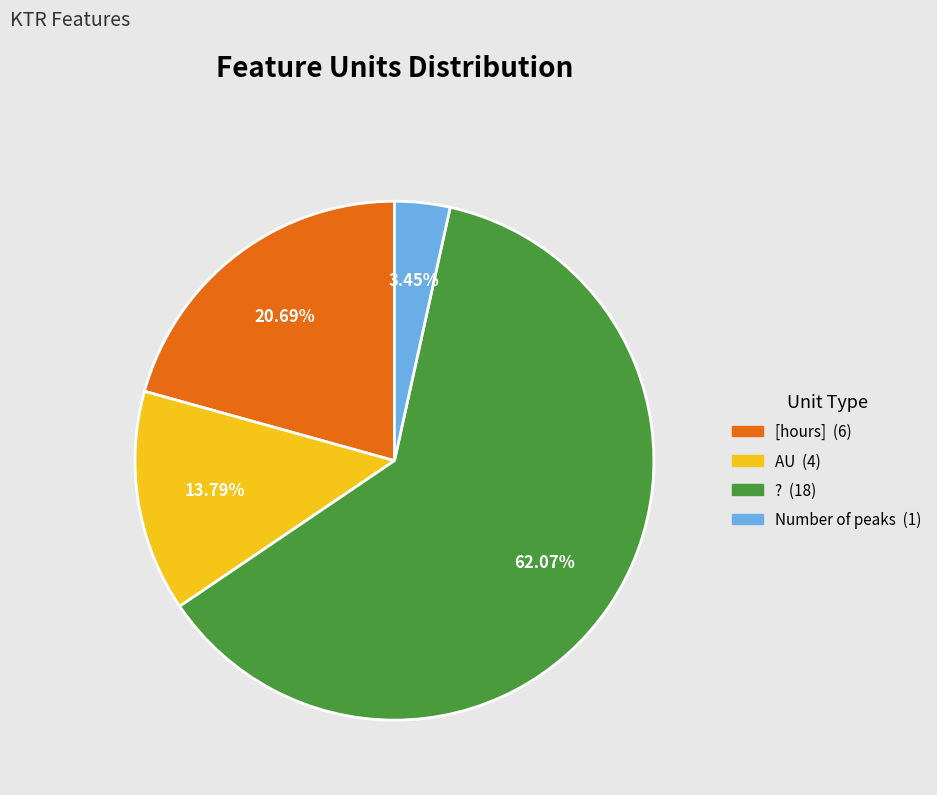

To the nearest percent, what is the difference between the largest and smallest slice percentages?

59%